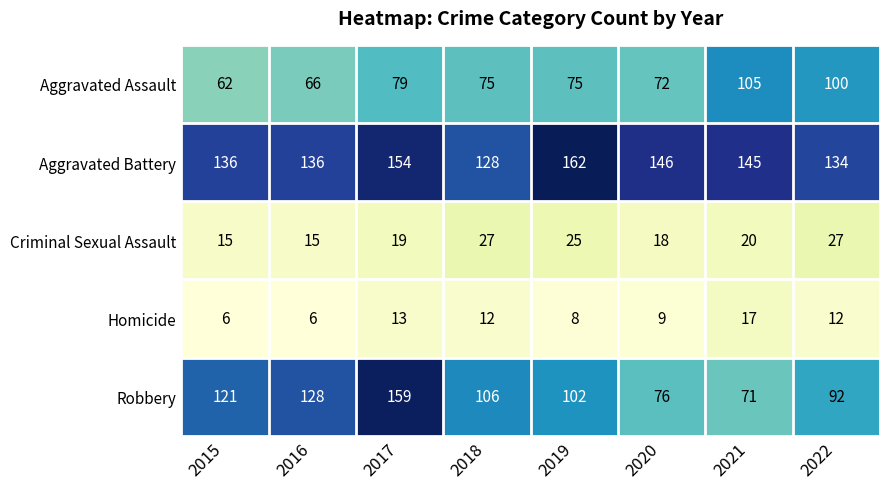

What is the greatest value displayed?

162